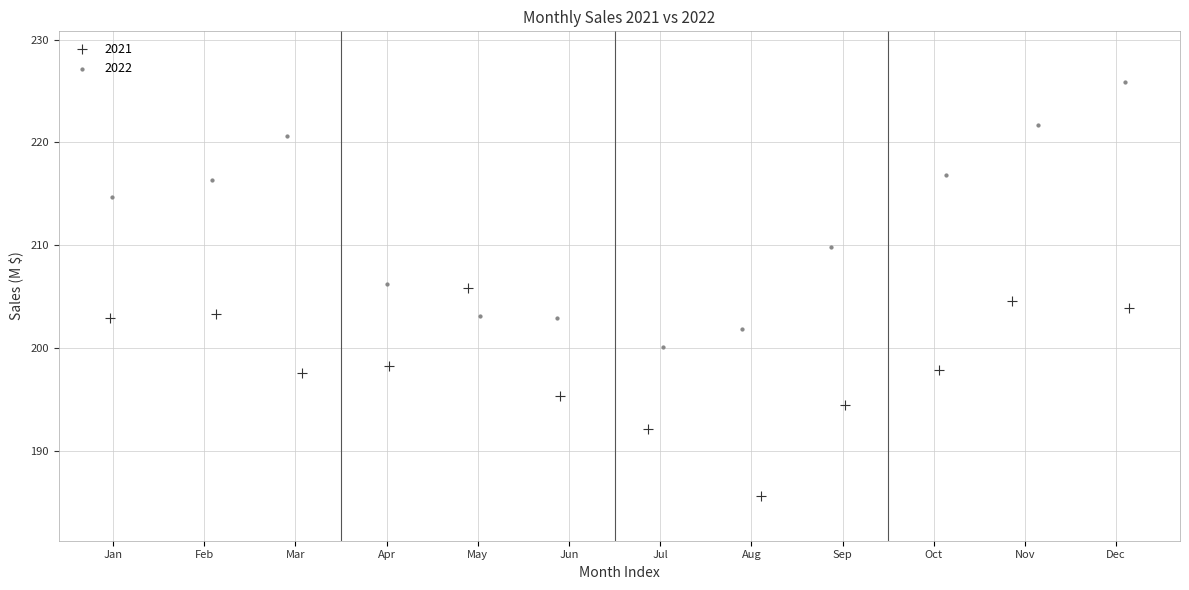

What are all the series names shown in the legend?

2021, 2022